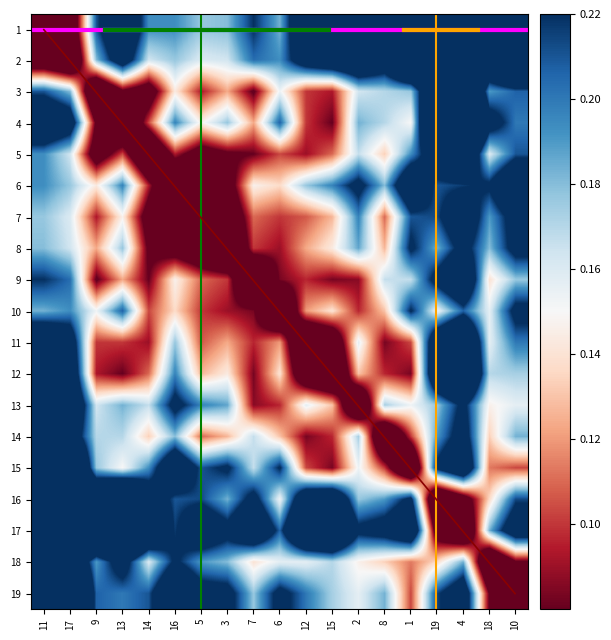

Which series has the widest spread of values?

4